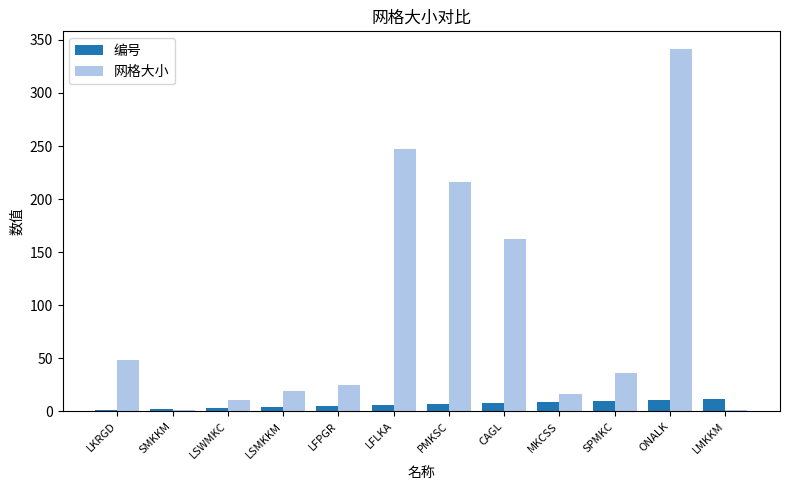

Does the chart contain stacked bars?

No